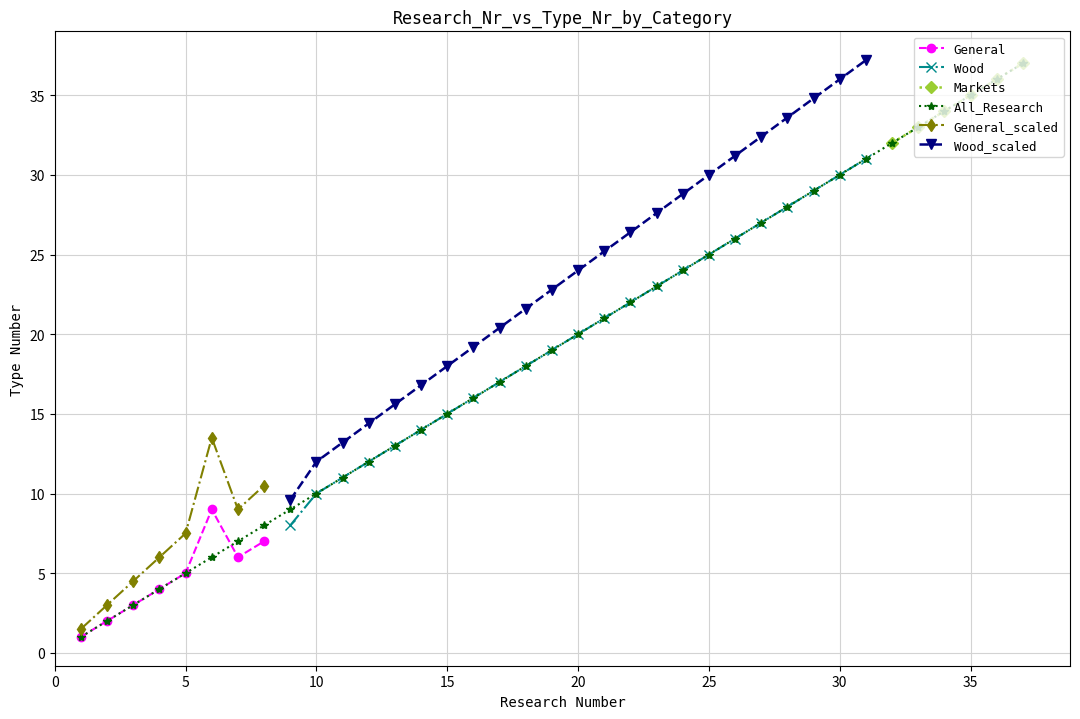

In General_scaled, how many points are lower than both neighbors (excluding endpoints)?

1